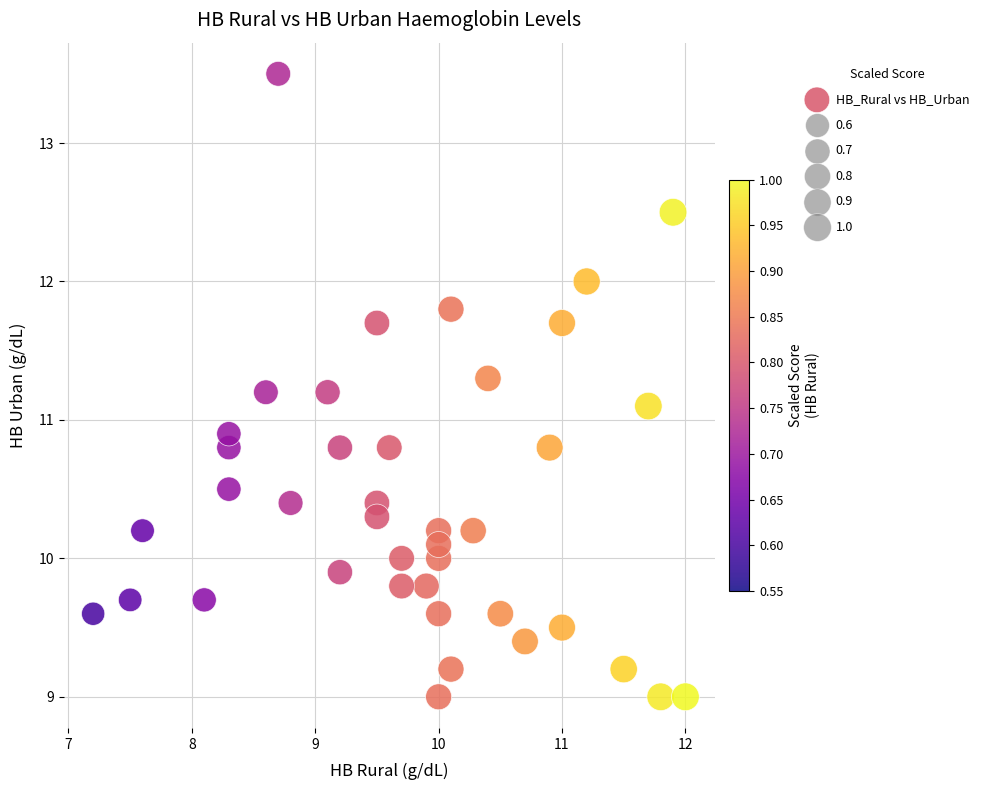

What is the range of X values (max minus min)?

4.8